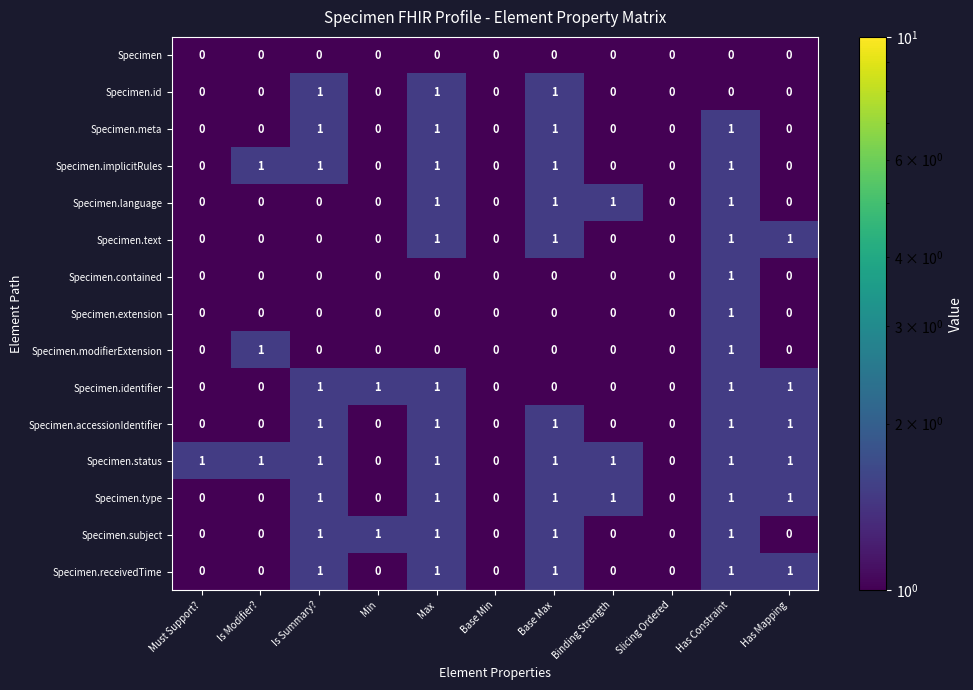

Which series has the largest total across all categories?

Specimen.status